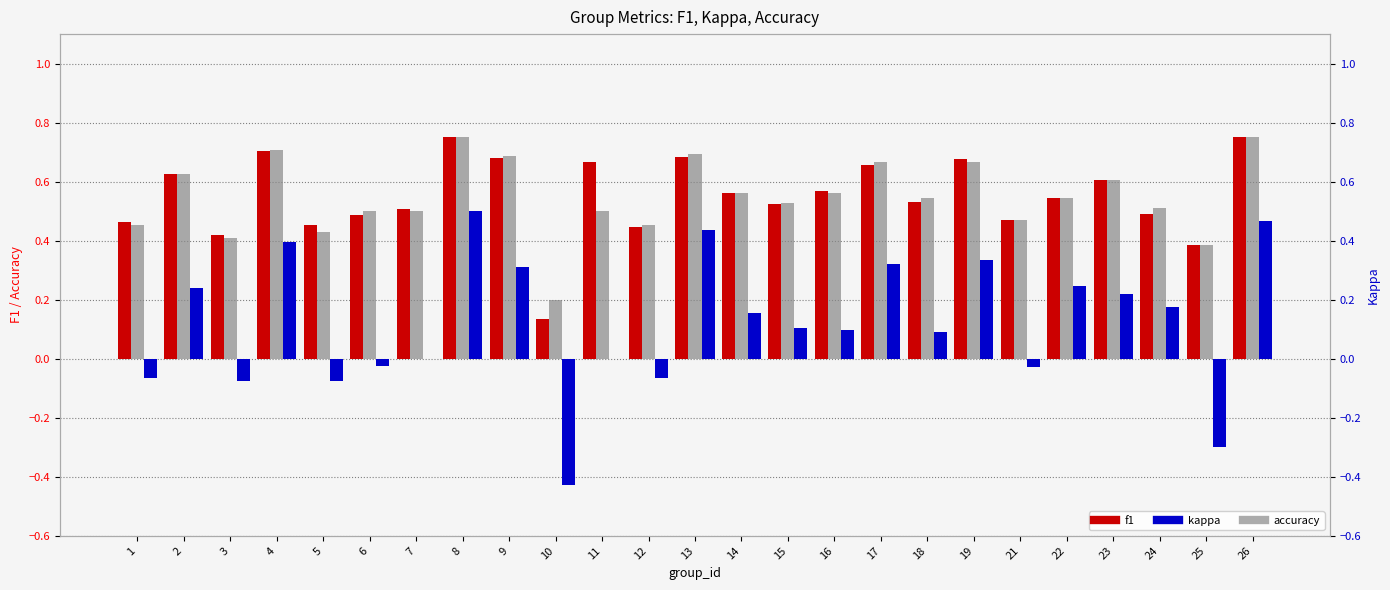

At how many categories does at least one series exceed 0?

25